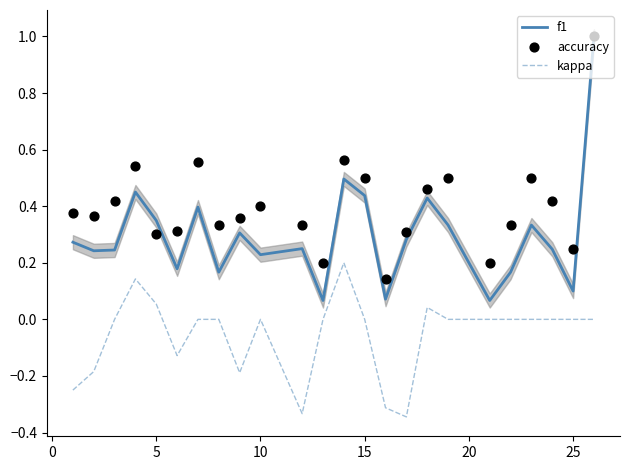

Which series contains the highest Y value?

f1